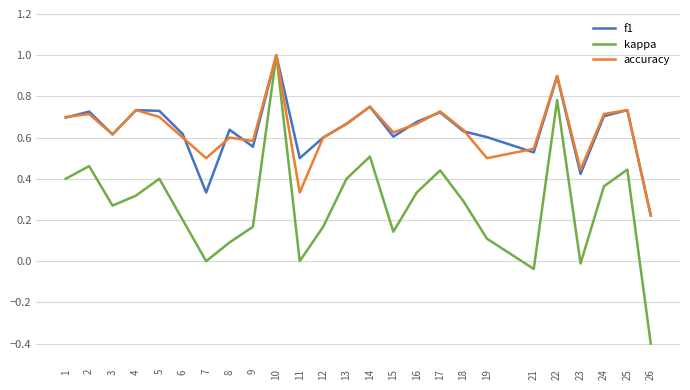

Between 4 and 9, which series saw the biggest shift?

f1